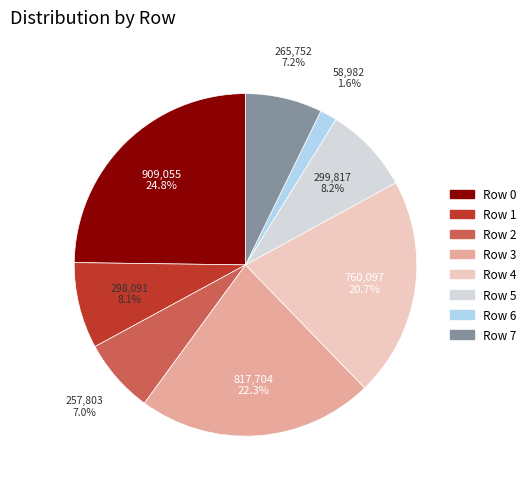

Which slice is the largest?

Row 0